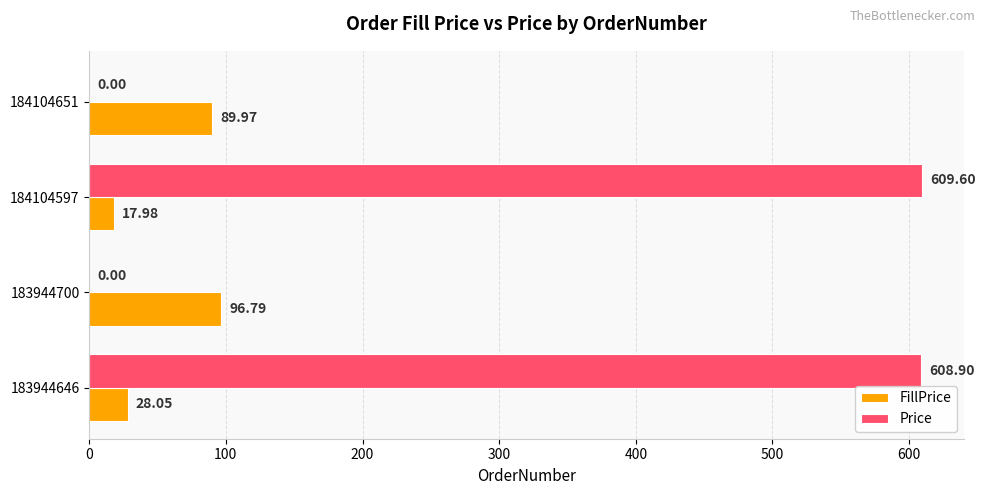

Is the value of FillPrice at 183944700 greater than the value of Price at 183944646?

No